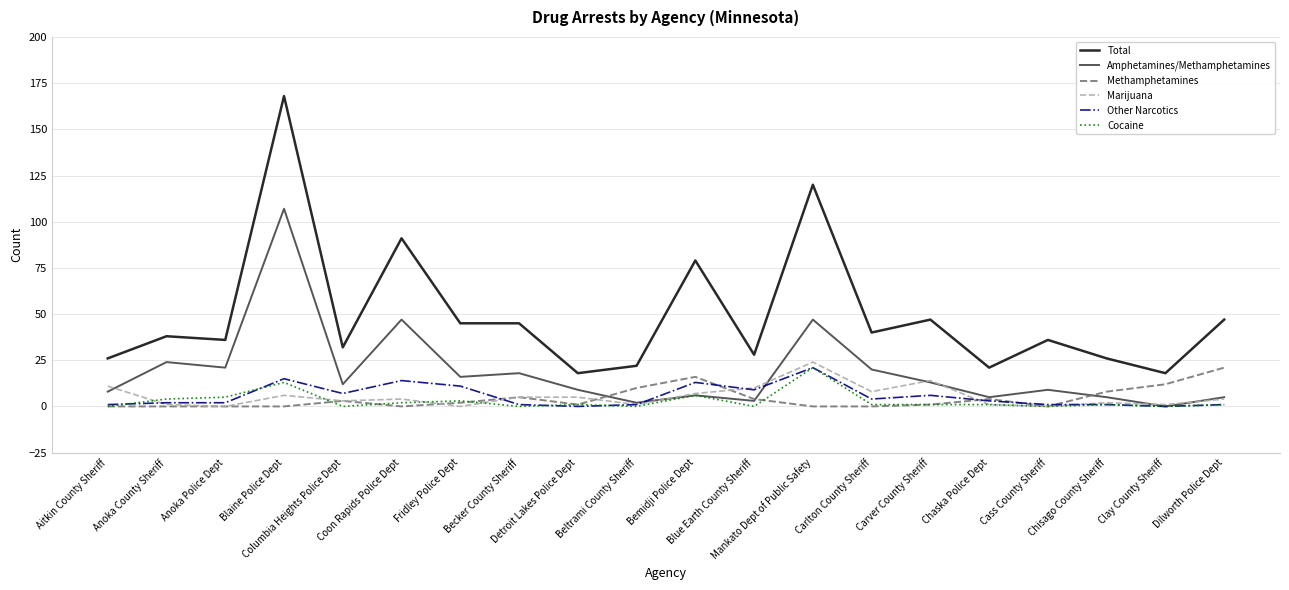

True or false: Total and Marijuana cross at least once.

False